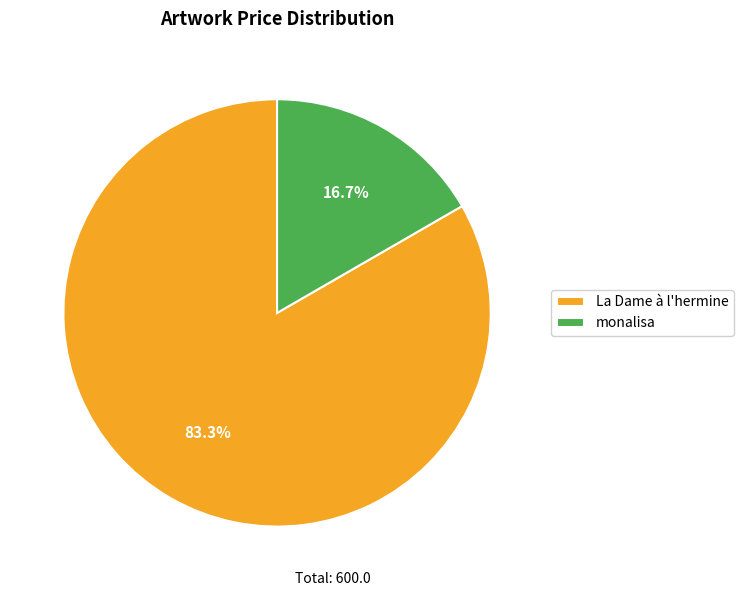

How many segments does this pie chart have?

2